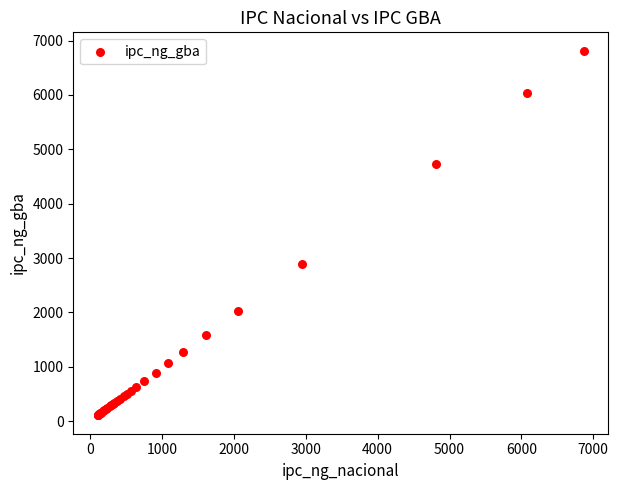

What Y value in the scatter plot is closest to 3460?

2889.2